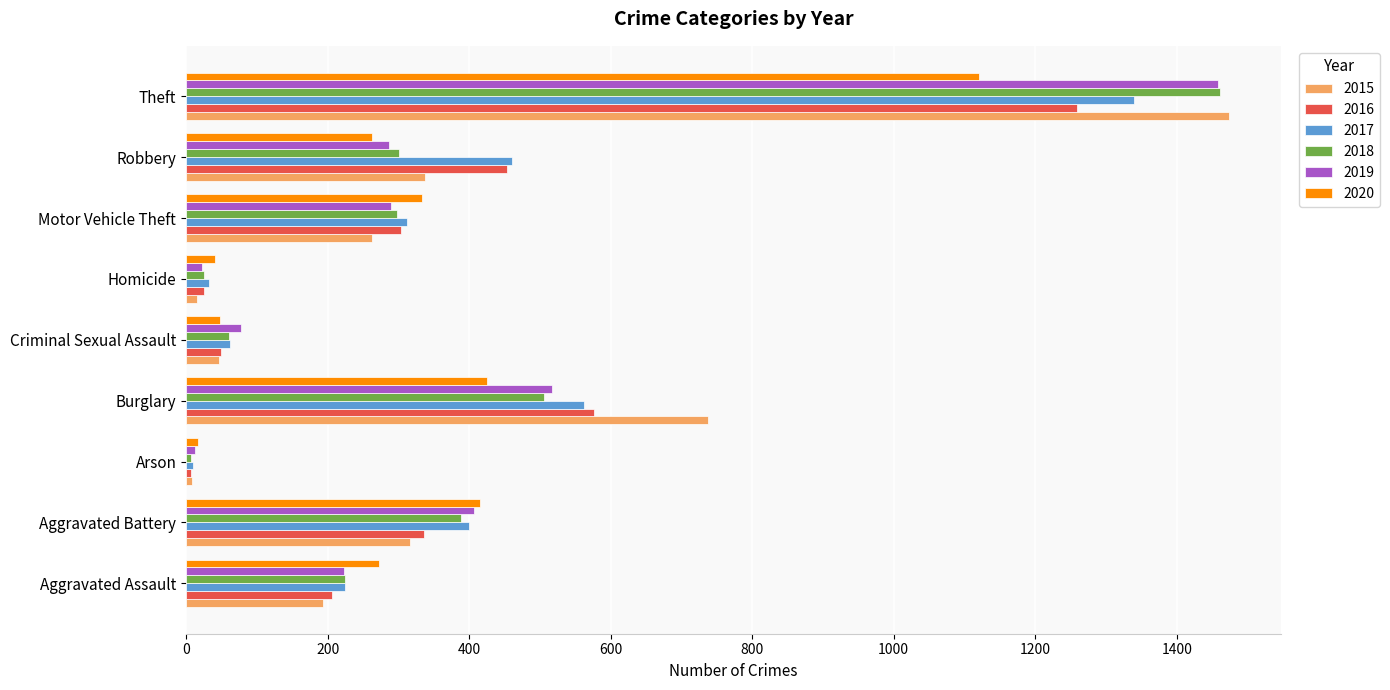

What is the maximum value shown in the chart?

1474